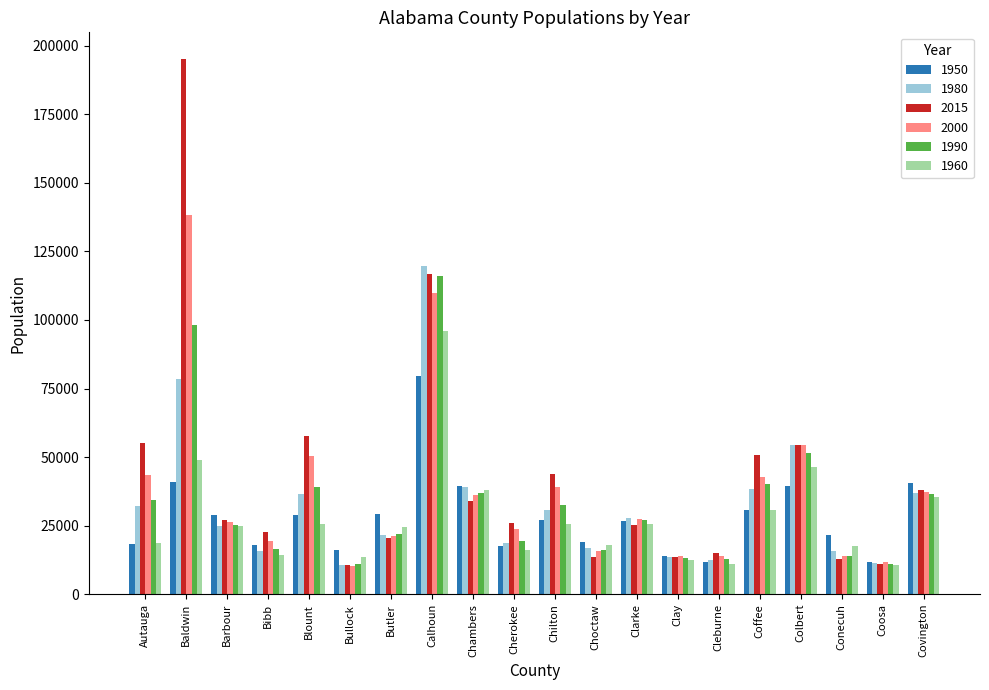

What is the label of the 7th bar from the right?

Clay